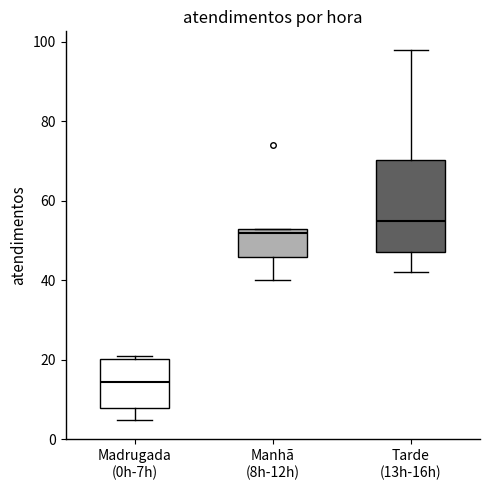

Reading left to right, read every box against the y-axis: the position of its median line, the range the box covers, and the ends of its whiskers. The values are not printed on the chart, so give them approximately, as read against the axis.

Madrugada (0h-7h): median 14, box 8 to 20, whiskers 6 to 22
Manhã (8h-12h): median 52, box 46 to 54, whiskers 40 to 54
Tarde (13h-16h): median 56, box 48 to 70, whiskers 42 to 98